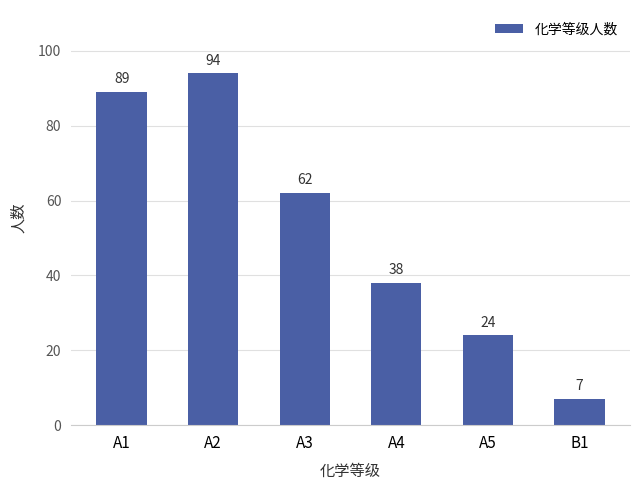

Reading left to right, transcribe all the data shown in this chart.

89	94	62	38	24	7